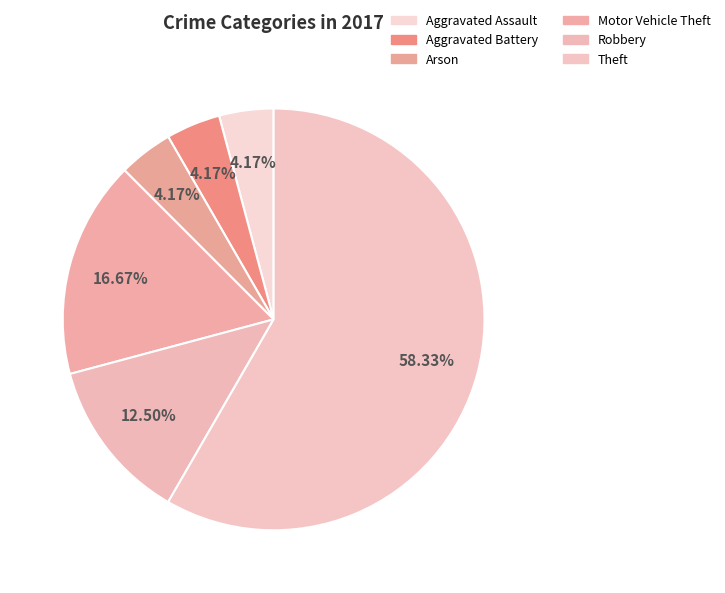

Is the sum of Arson and Theft greater than half?

Yes